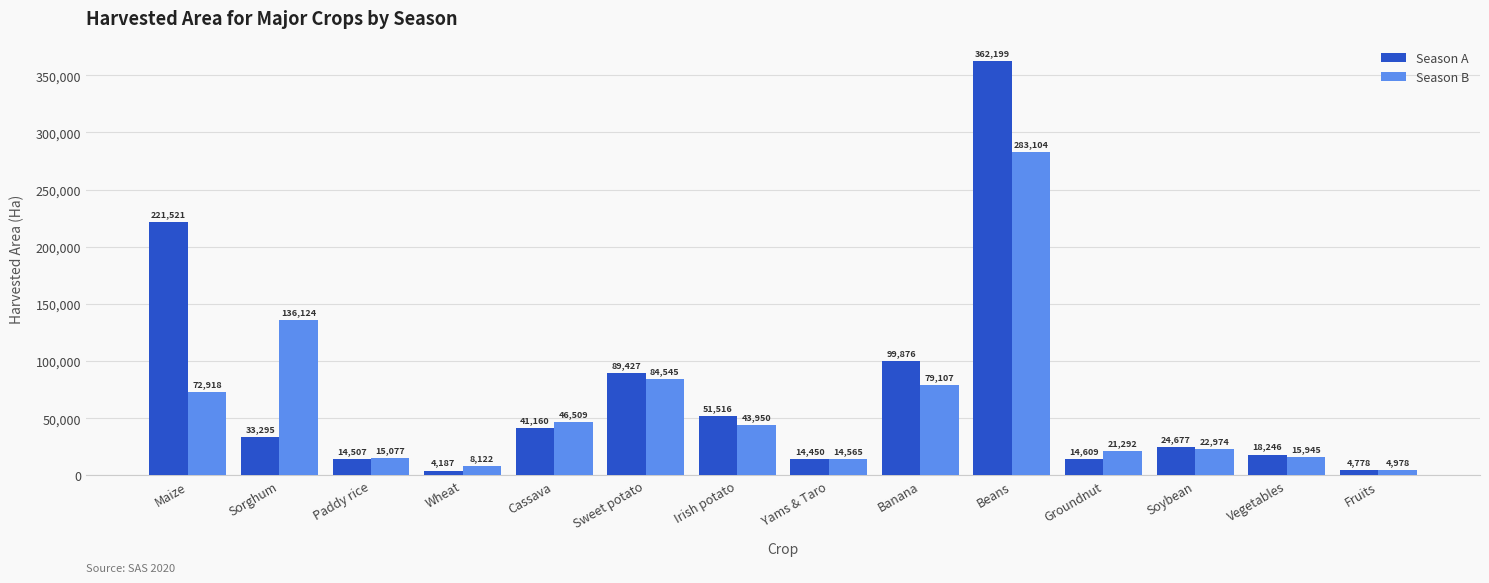

At which category does the chart reach its peak across all series?

Beans